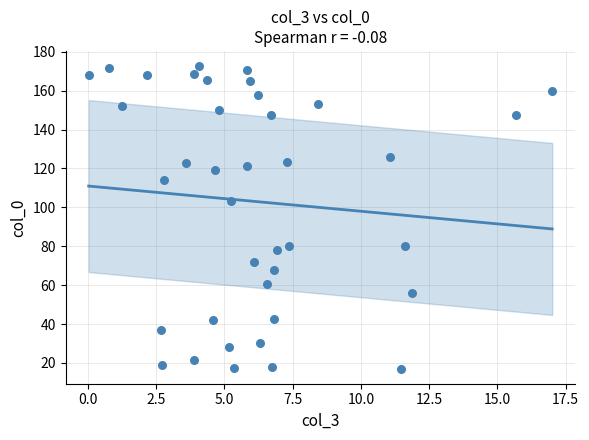

What is the range of Y values (max minus min)?

155.6